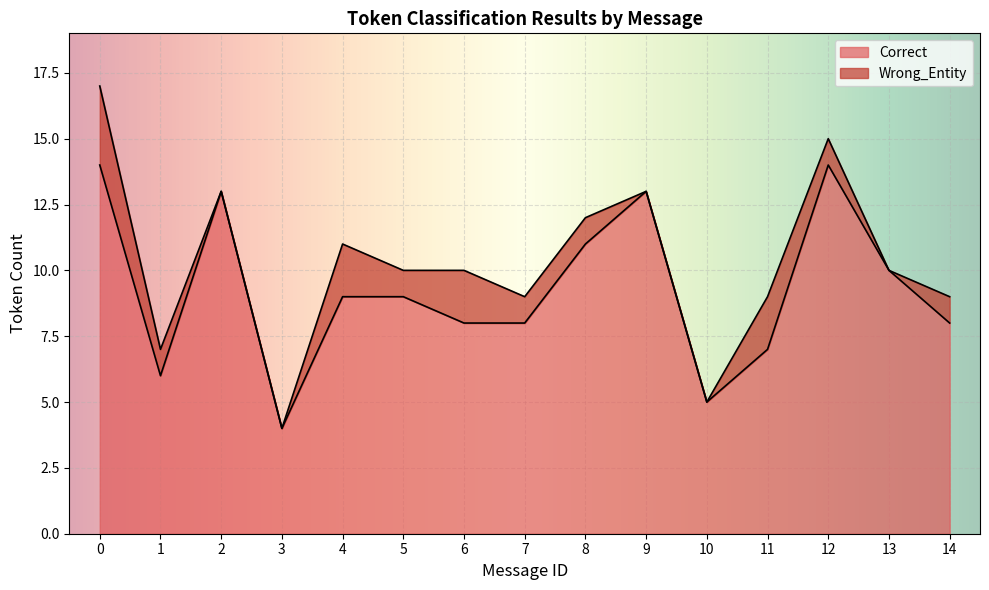

The Wrong_Entity series shows 0 at 10. True or false?

False